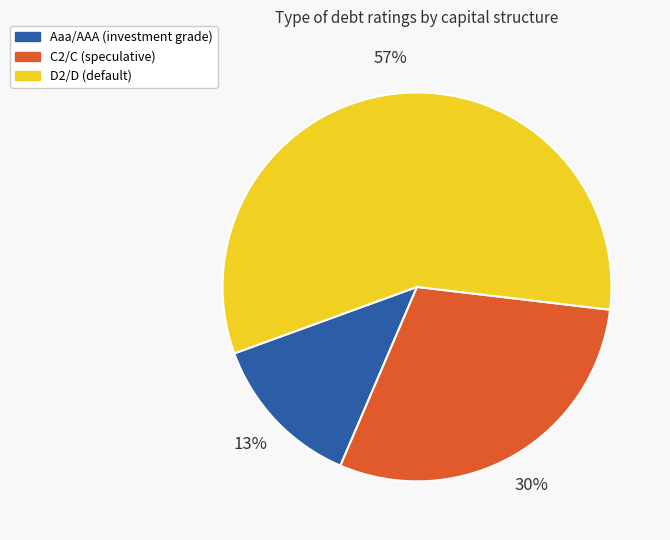

To the nearest percent, what is the difference between the largest and smallest slice percentages?

44%